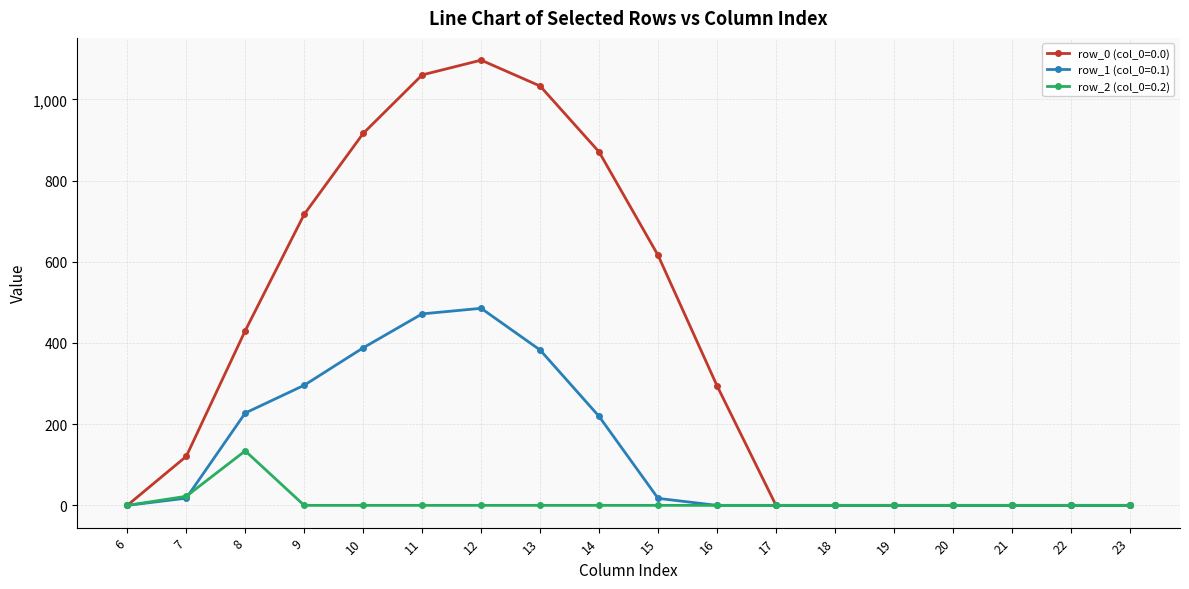

The value of row_0 (col_0=0.0) at 9 is 716.9. True or false?

True